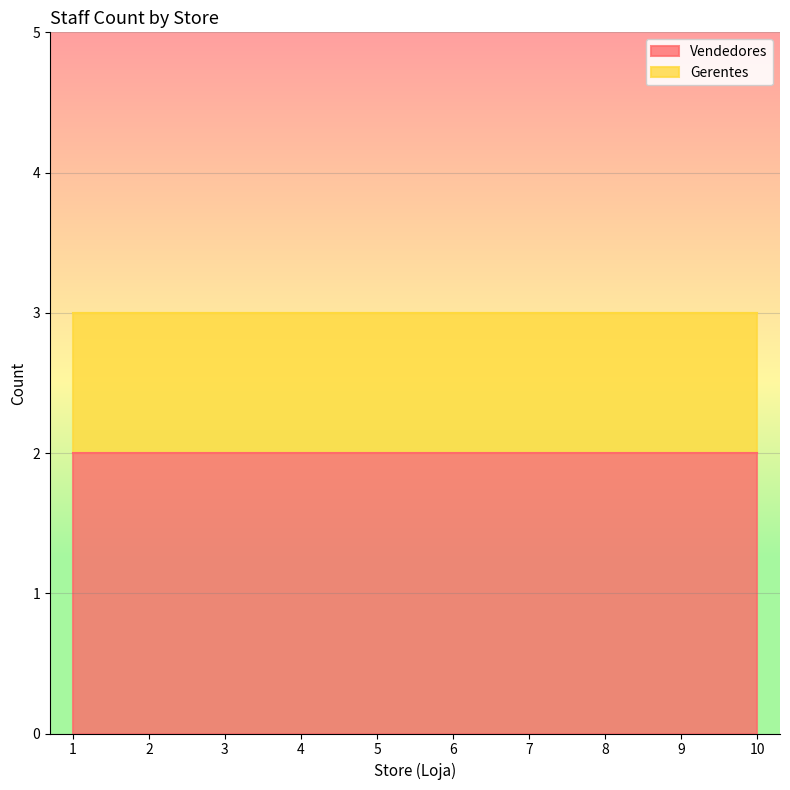

Read the Vendedores value at 3.

2